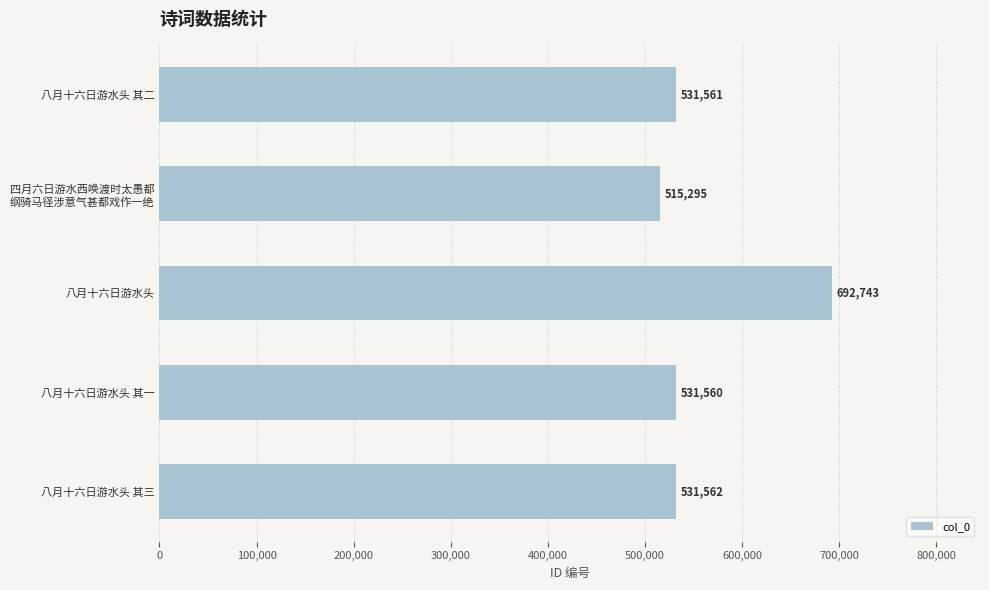

Between 八月十六日游水头 其一 and 八月十六日游水头, which is larger?

八月十六日游水头